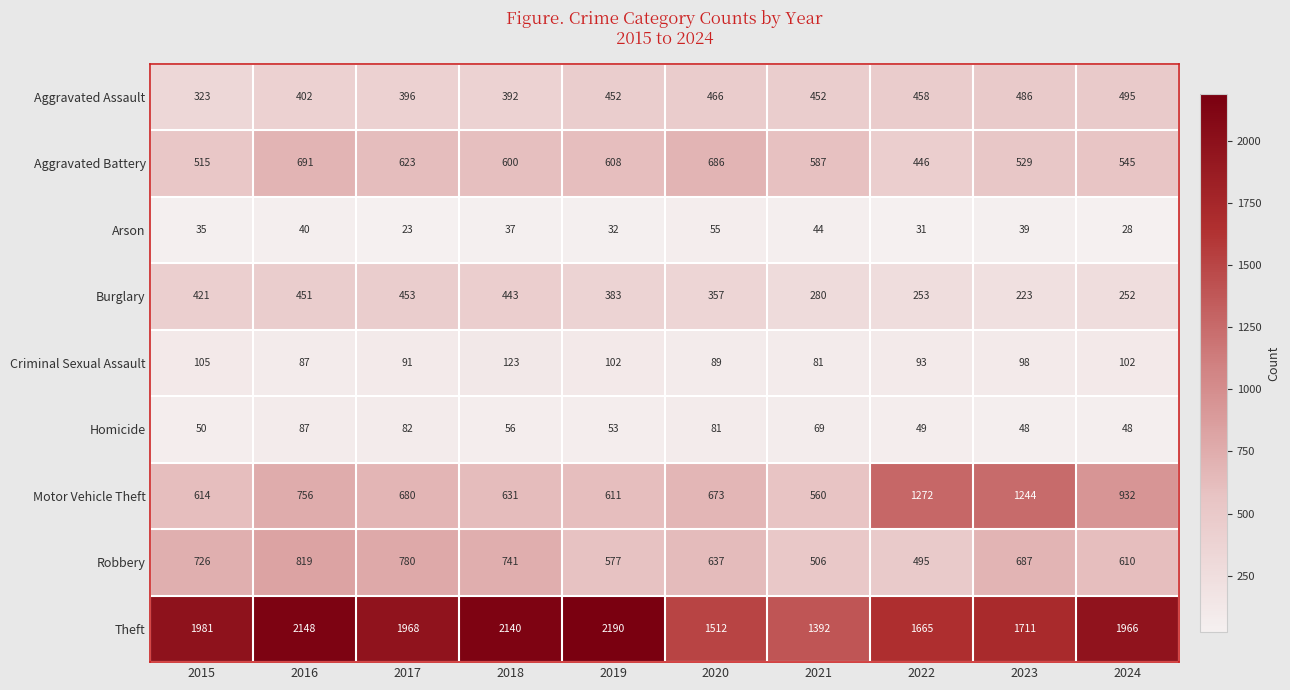

What is the total value across all series at 2016?

5481